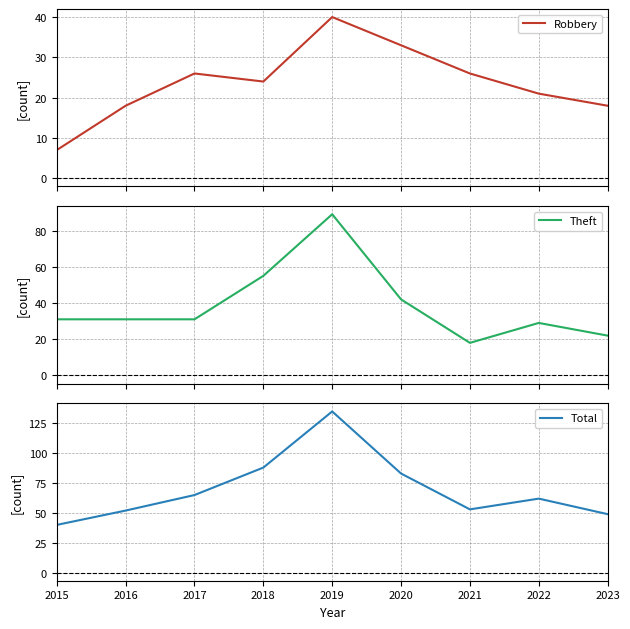

How many intersections are there between Robbery and Theft?

2